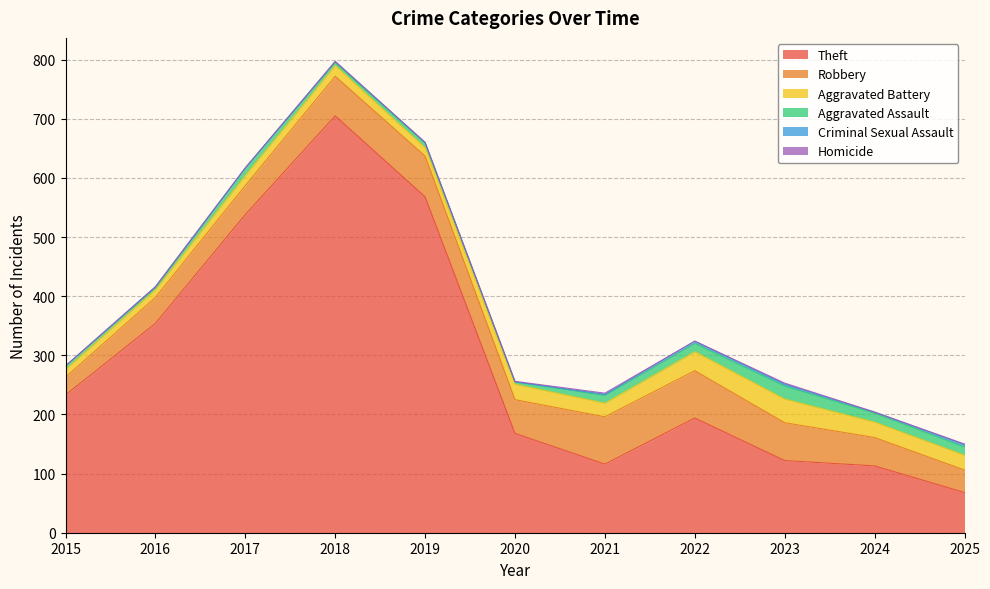

What is the value of the Aggravated Battery point at the 6th from the left?

26